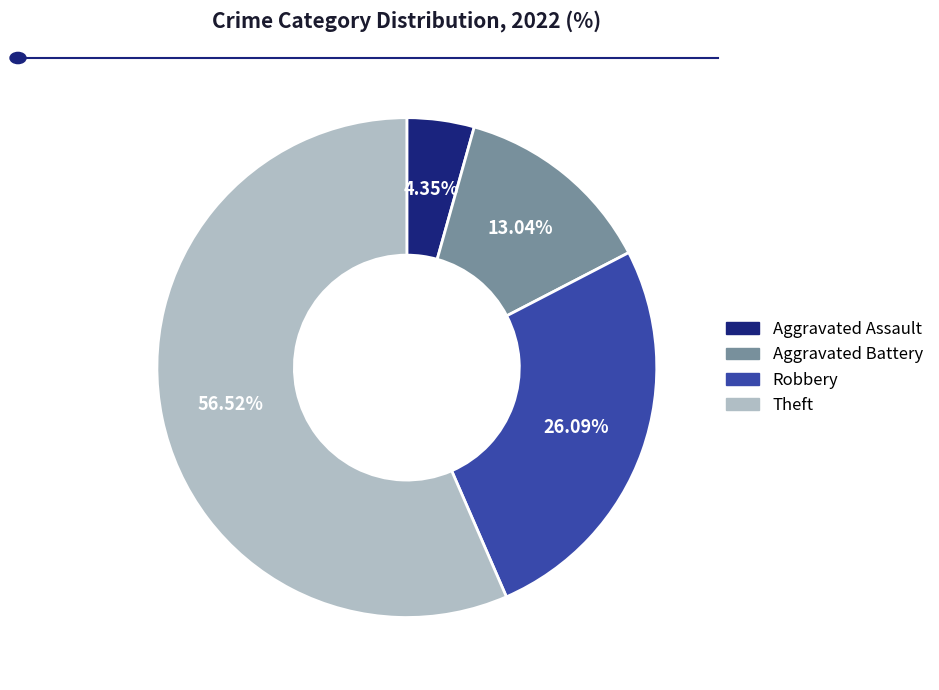

Does any single category account for the majority?

Yes